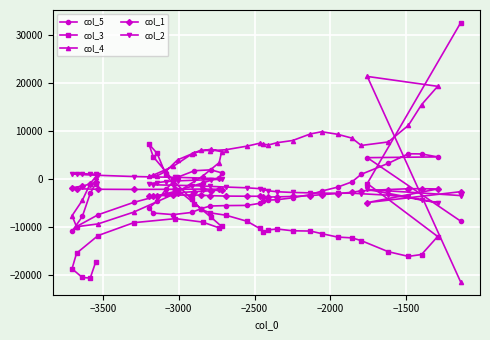

What is the smallest value displayed?

-21361